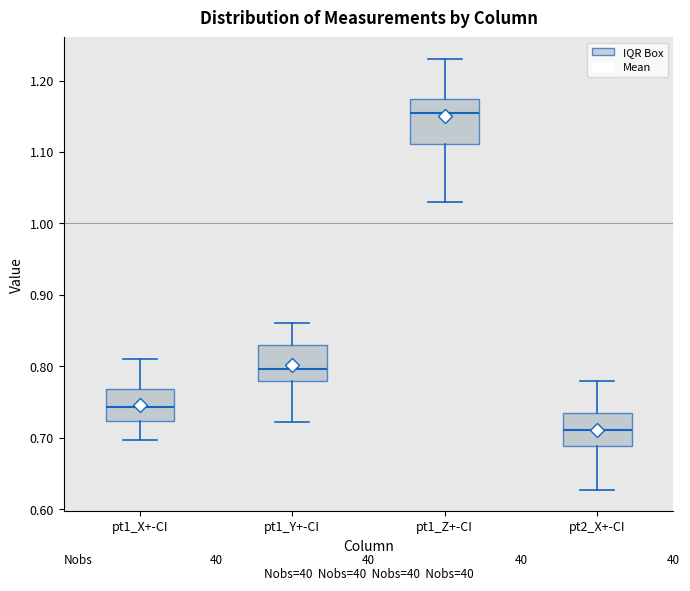

Comparing the boxes themselves (not the whiskers), which one is the tallest?

pt1_Z+-CI